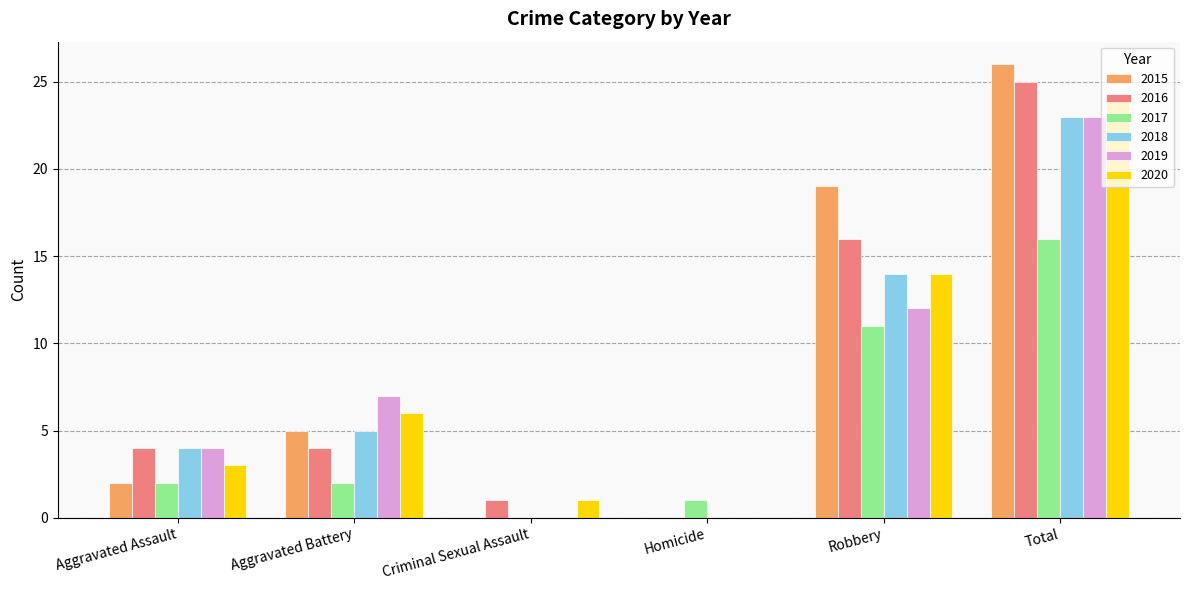

Count the number of categories in the chart.

6